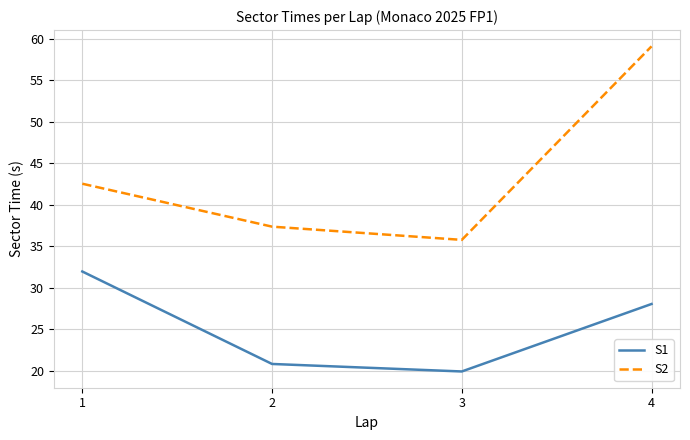

True or false: S1 and S2 intersect in this chart.

False